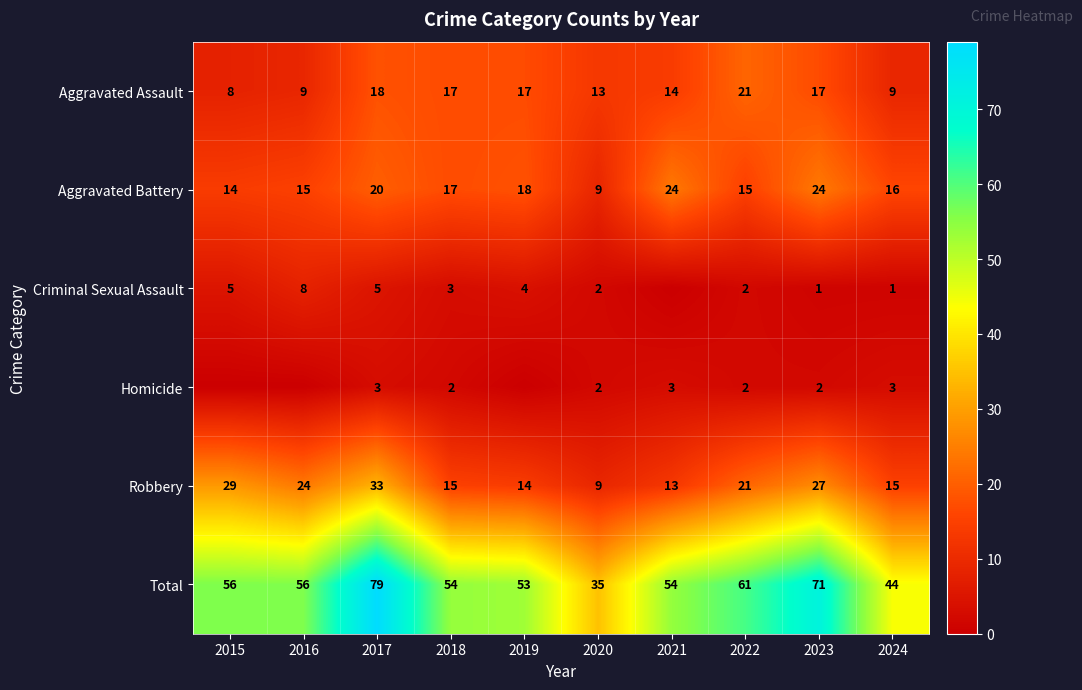

What is the average value of the Aggravated Battery series?

17